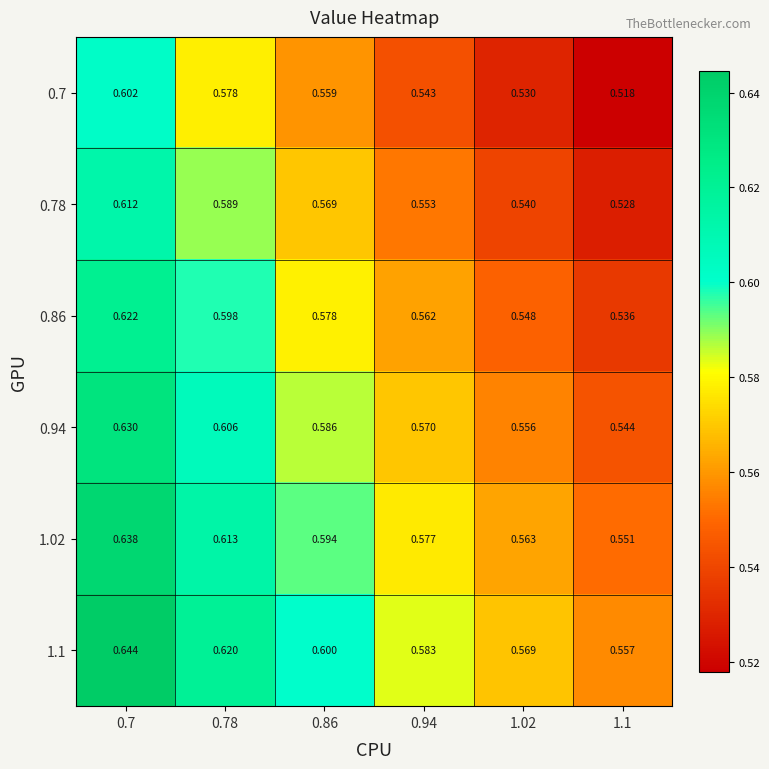

Is the value of 0.94 at 1.02 greater than the value of 1.1 at 1.02?

No